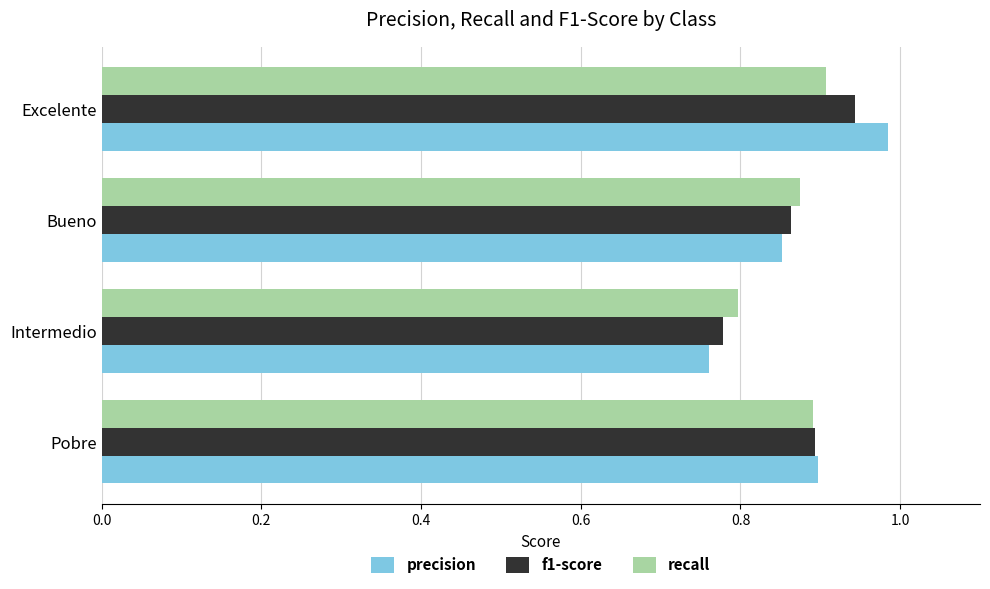

What is the sum of the f1-score values at Bueno and Excelente?

1.8